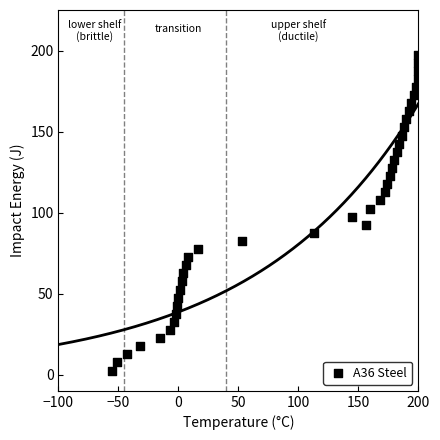

What is the range of X values (max minus min)?

255.0